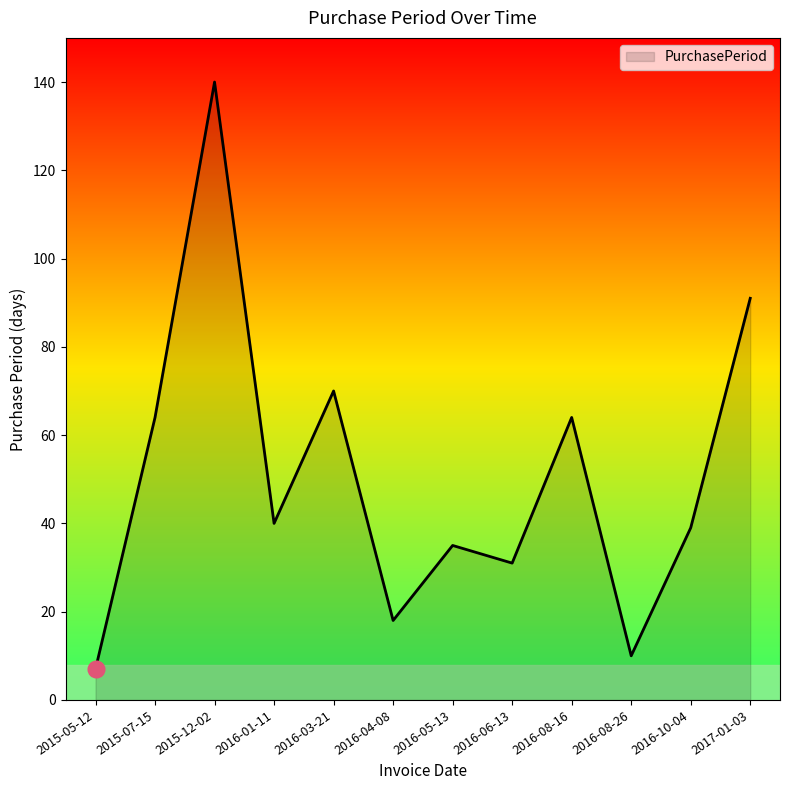

The chart shows a value of 40 at 2016-01-11. True or false?

True